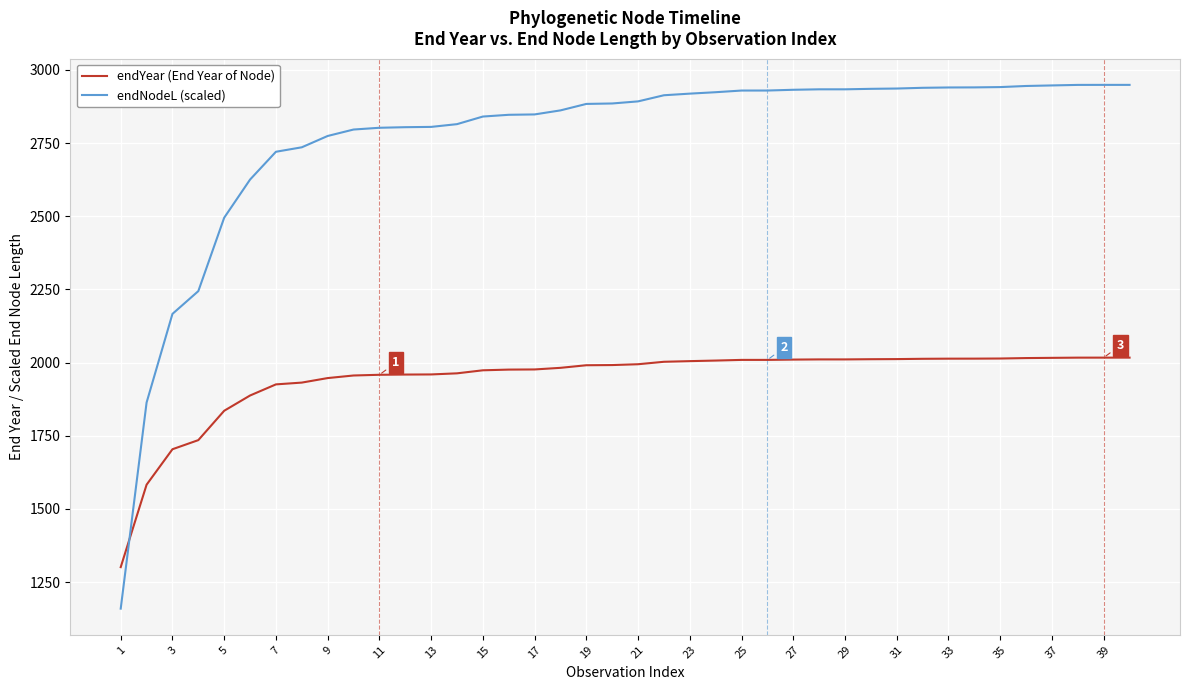

Which series has the largest total across all categories?

endNodeL (scaled)